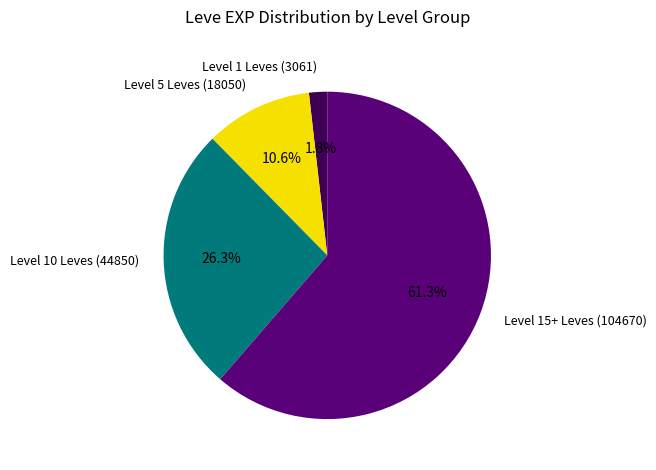

Count the number of slices in the pie.

4